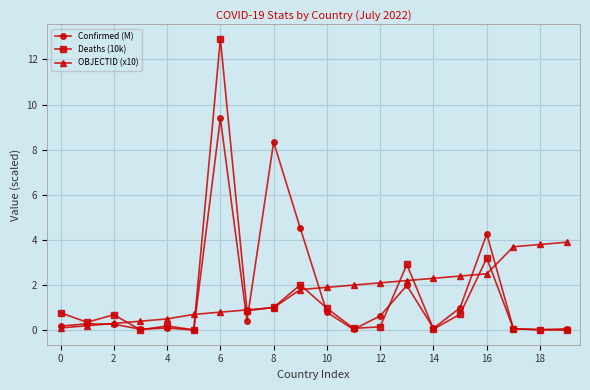

Rank the series by their maximum value, from highest to lowest.

Deaths (10k), Confirmed (M), OBJECTID (x10)